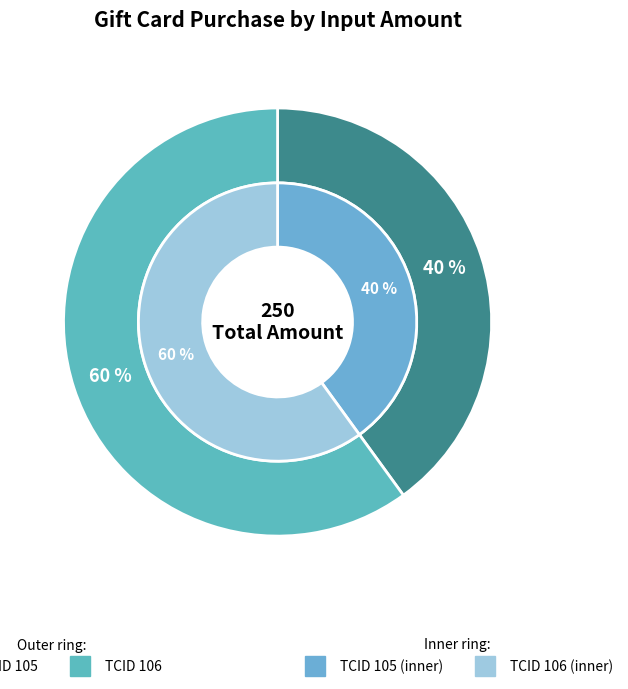

To the nearest percent, what is the difference between the 106 and 105 slice percentages?

20%